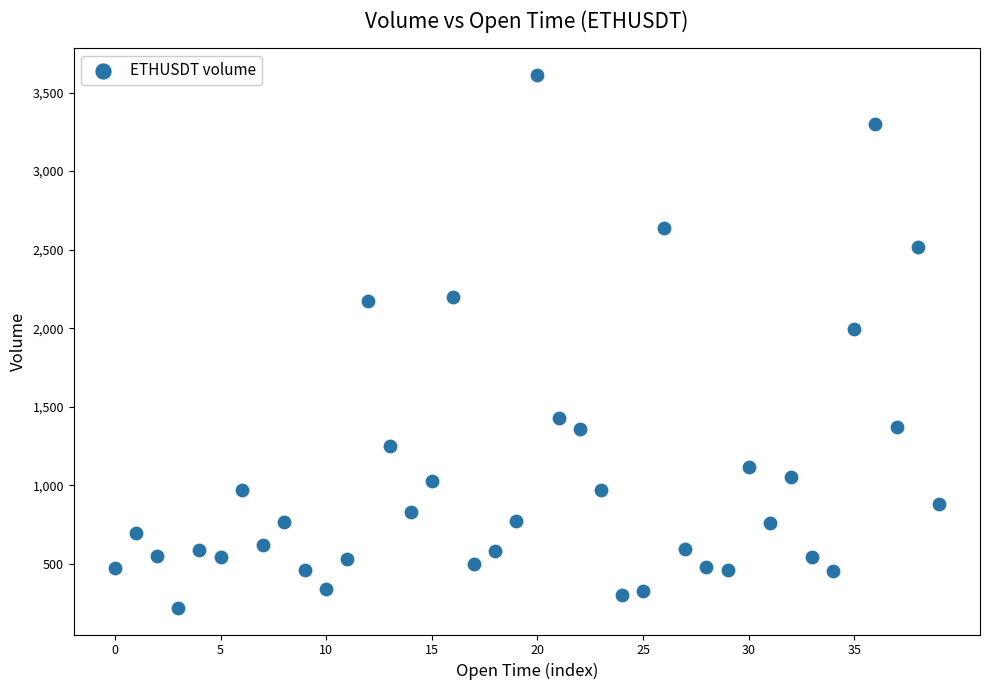

What is the range of Y values (max minus min)?

3389.3